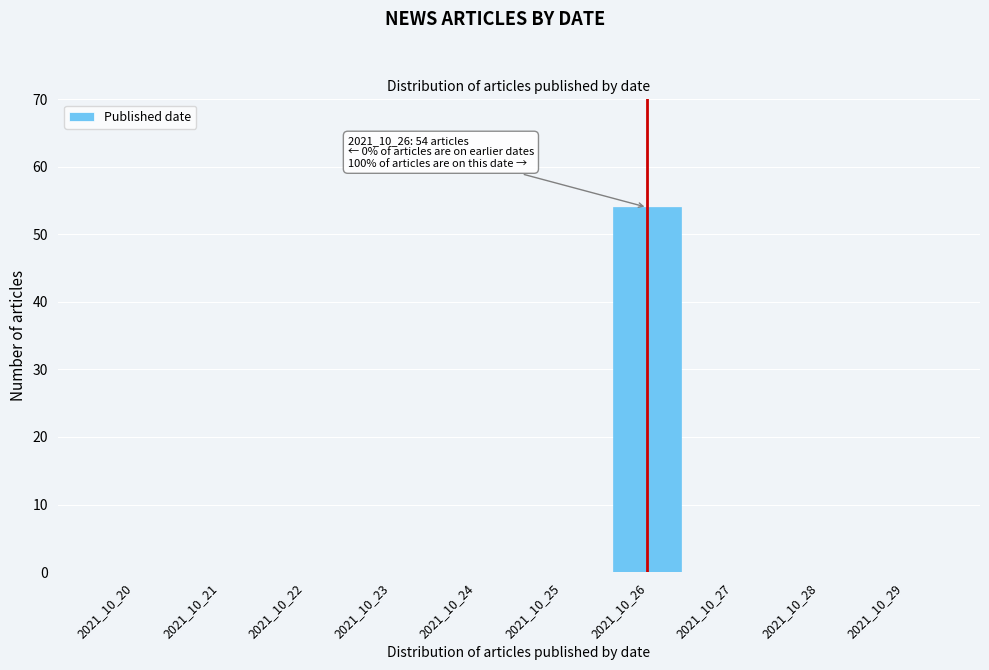

Reading left to right, what are all the values shown in this chart?

2021_10_20=0	2021_10_21=0	2021_10_22=0	2021_10_23=0	2021_10_24=0	2021_10_25=0	2021_10_26=54	2021_10_27=0	2021_10_28=0	2021_10_29=0